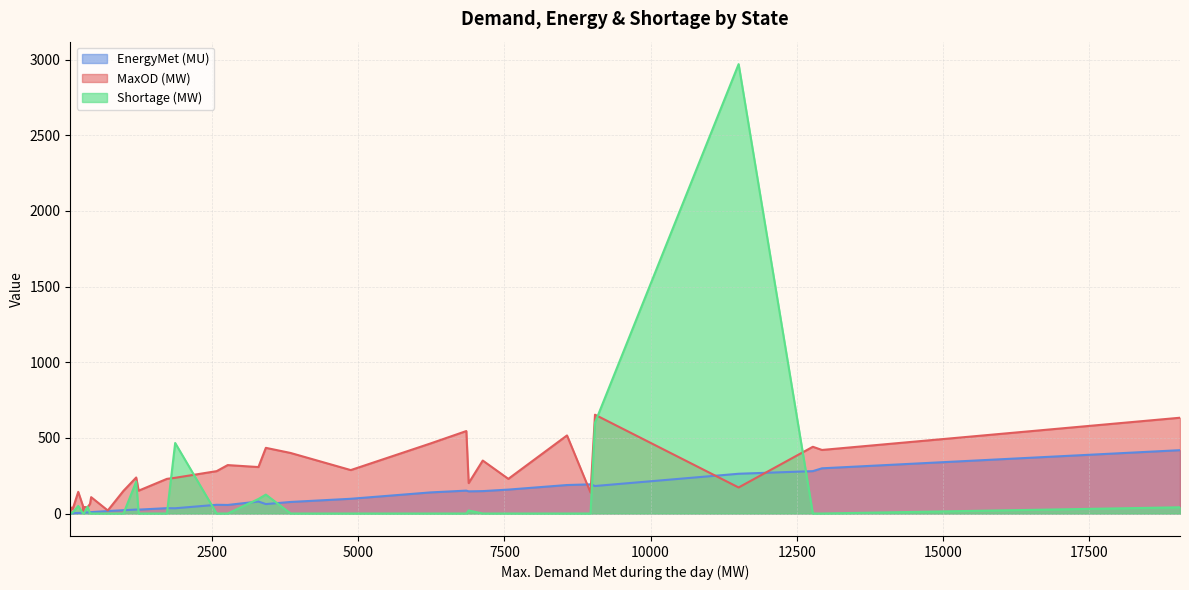

What is the maximum value shown in the chart?

2970.0